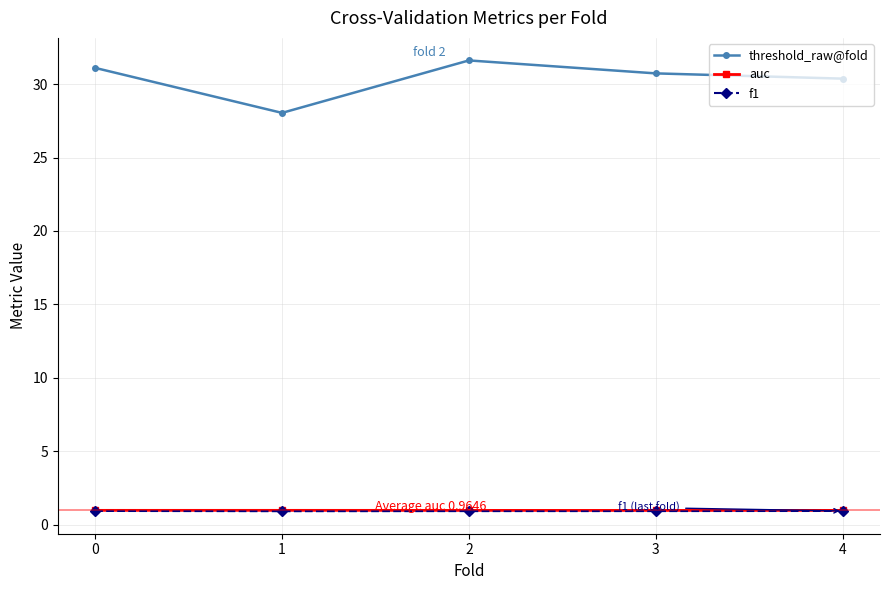

What is the lowest value of the auc series?

1.0